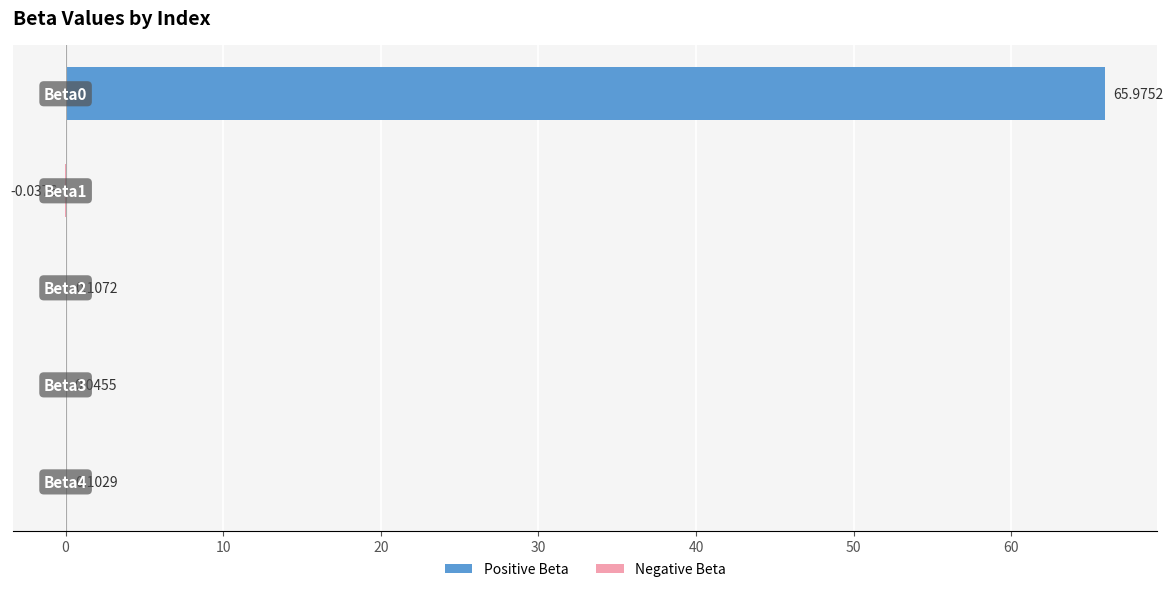

How many categories are shown in the chart?

5